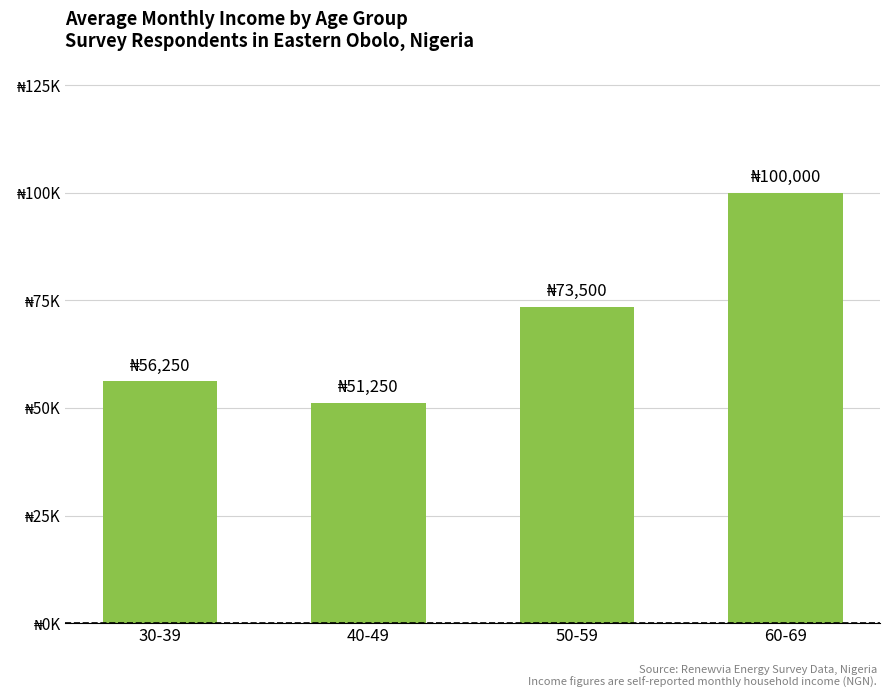

What is the maximum value shown in the chart?

100000